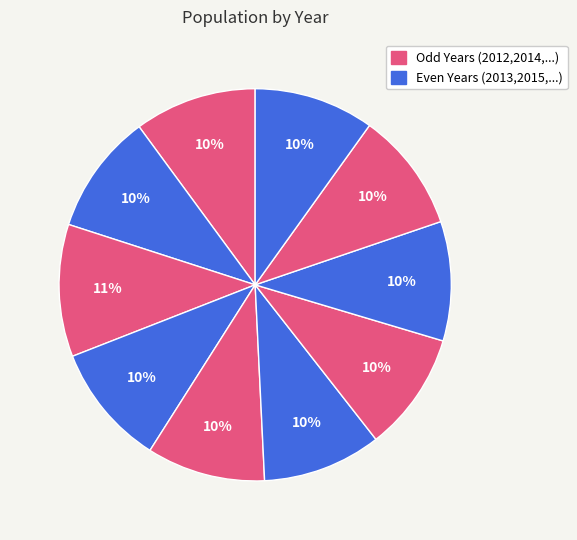

How many slices are in this pie chart?

10